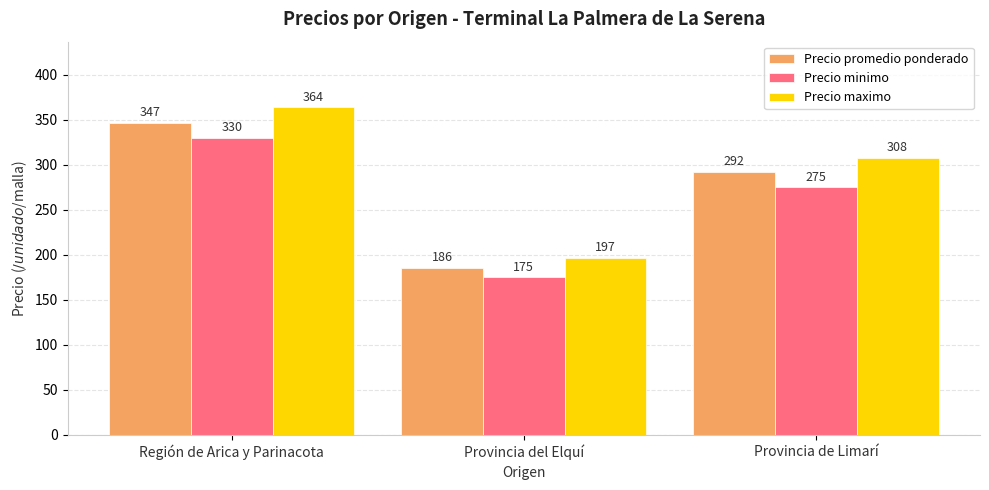

Which series has the widest spread of values?

Precio maximo